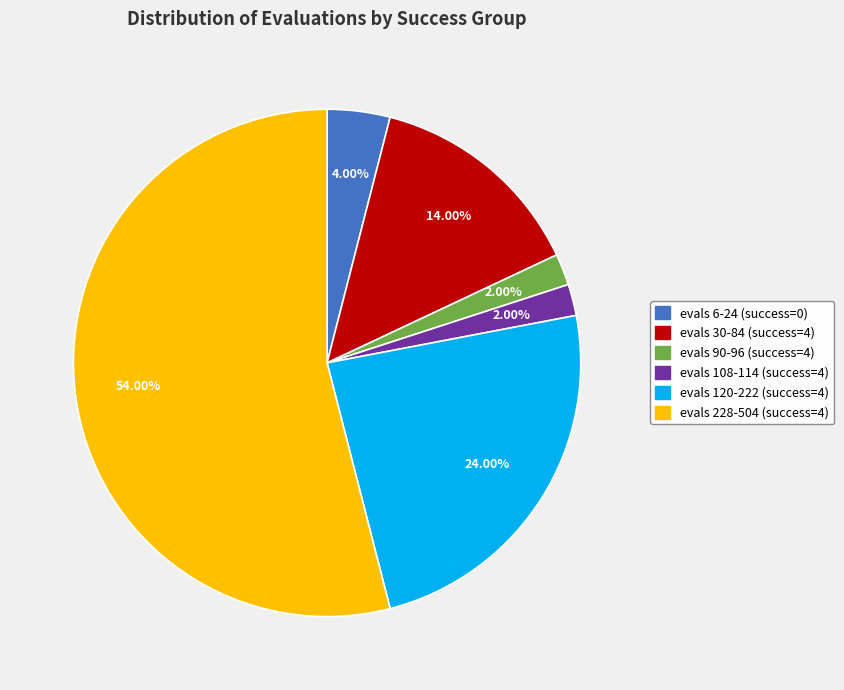

Does any single category account for the majority?

Yes